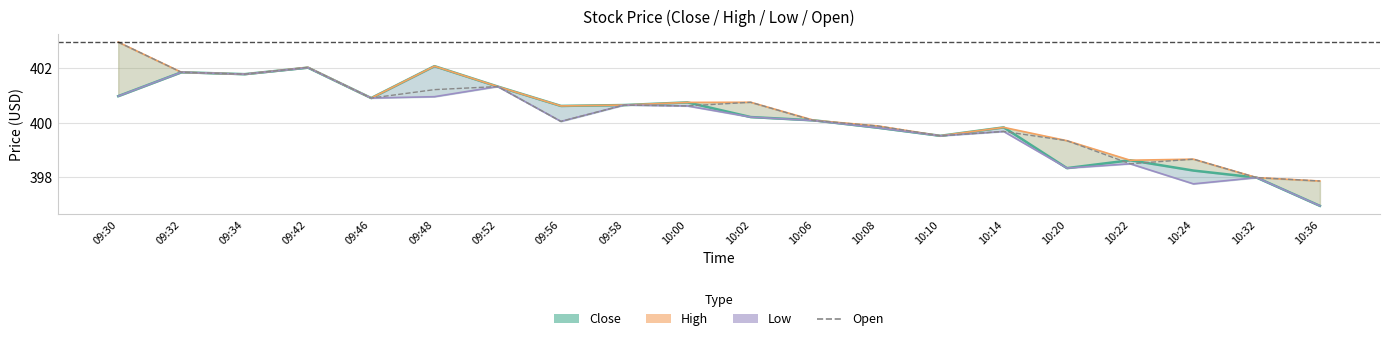

Does the chart display data point markers on the line(s)?

No